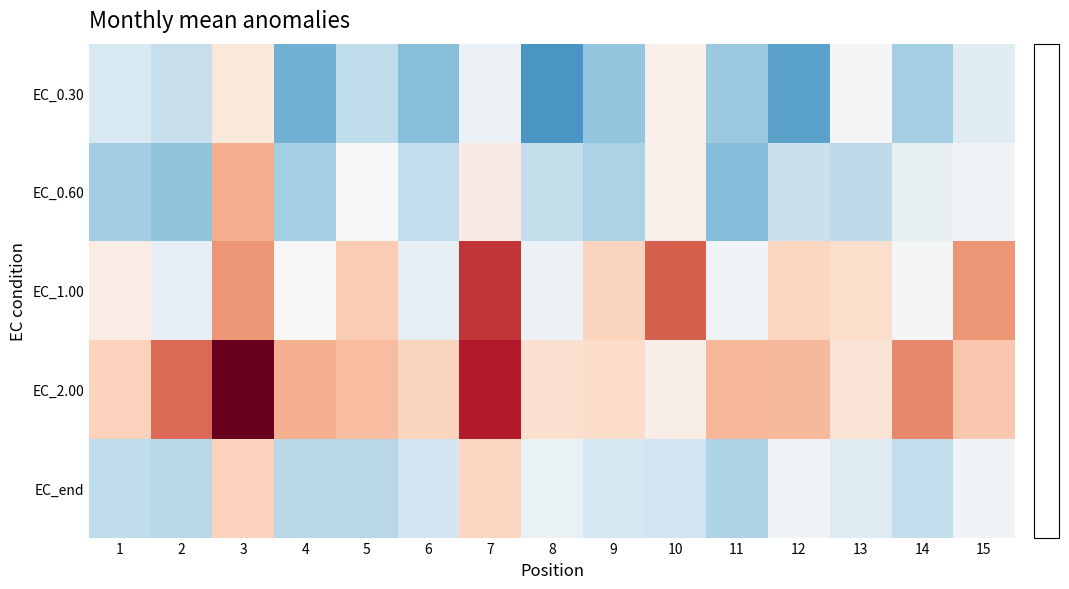

At which category does the chart reach its peak across all series?

3